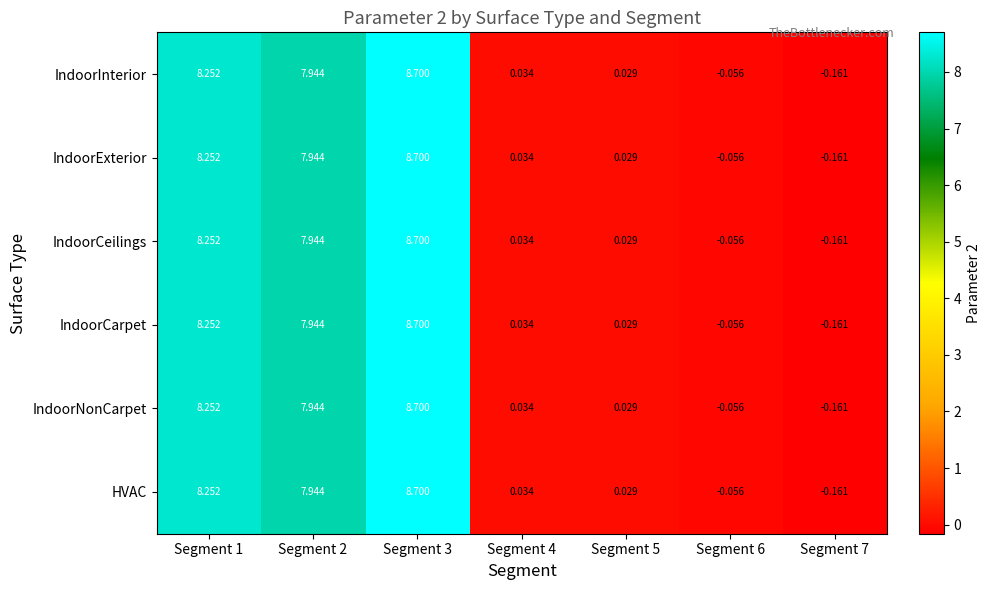

Is the value of HVAC at Segment 5 greater than the value of IndoorNonCarpet at Segment 2?

No